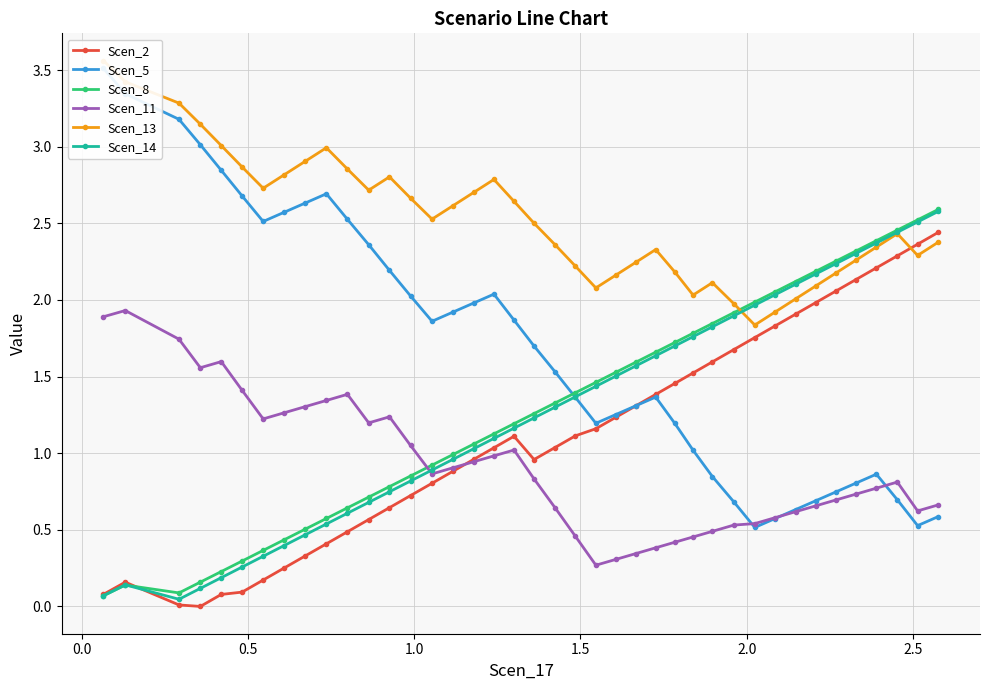

True or false: Scen_11 has more than 2 points higher than both neighbors.

True